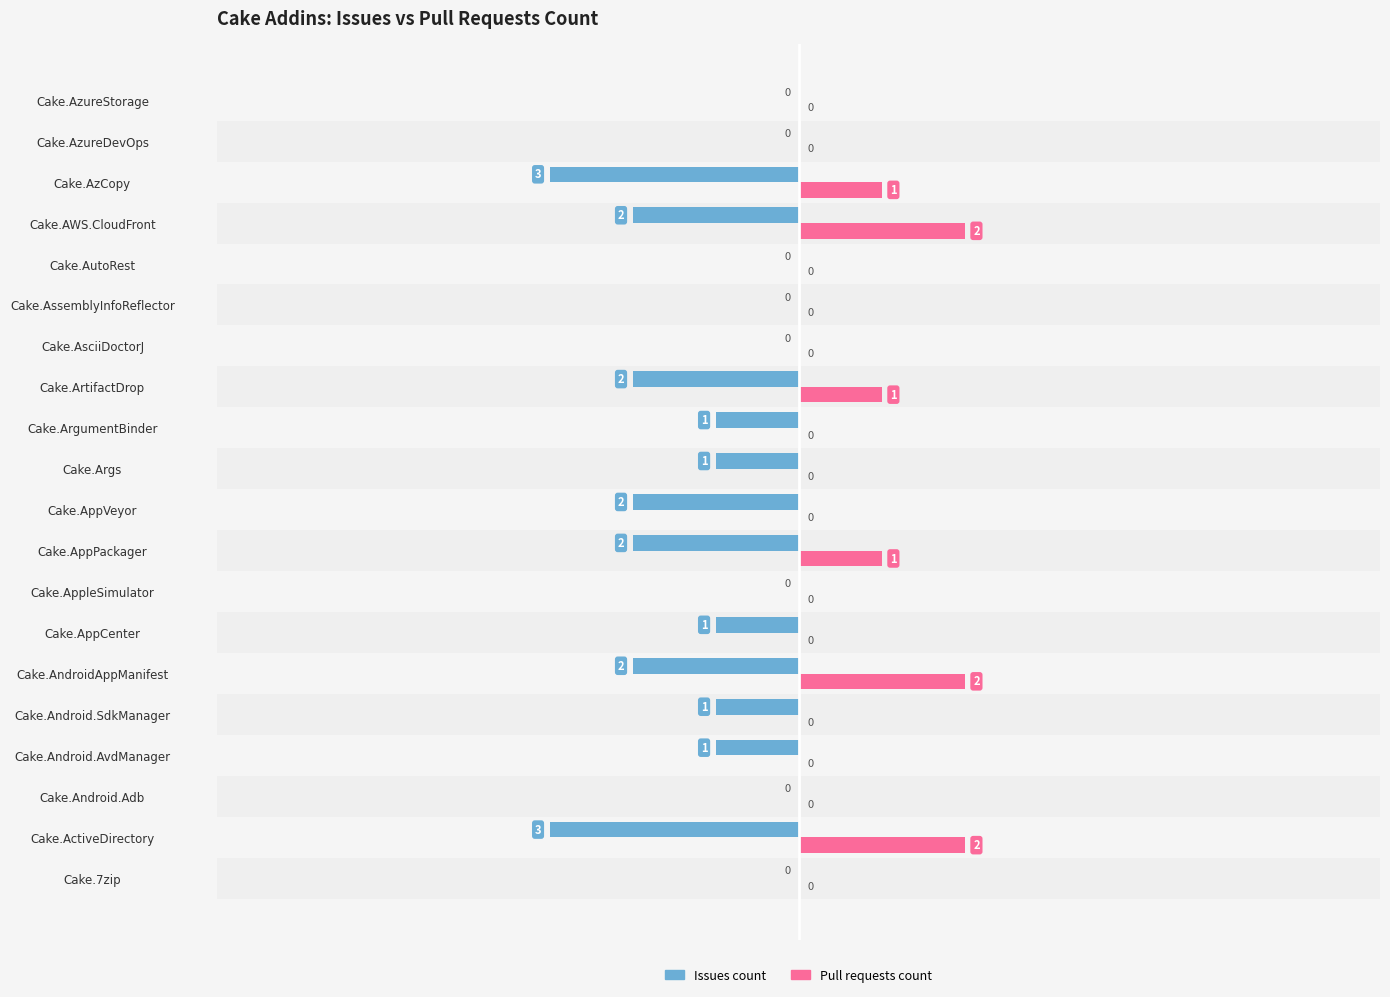

What is the sum of all Pull requests count values?

9